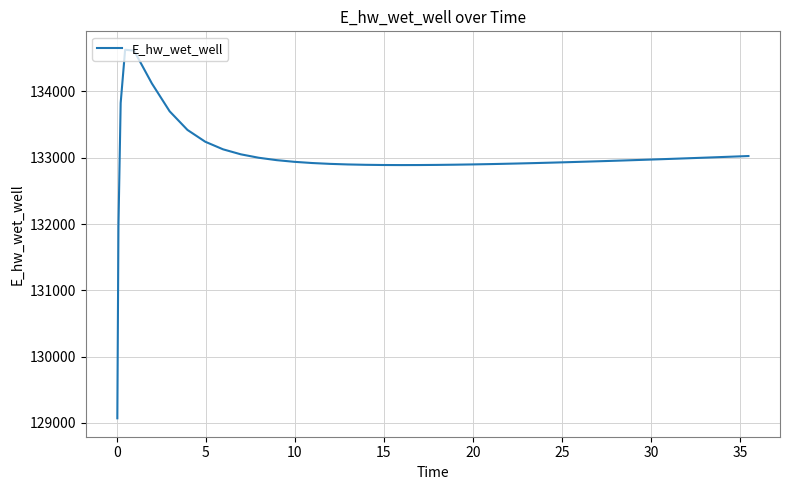

What is the difference between the second highest and second lowest values?

2645.3